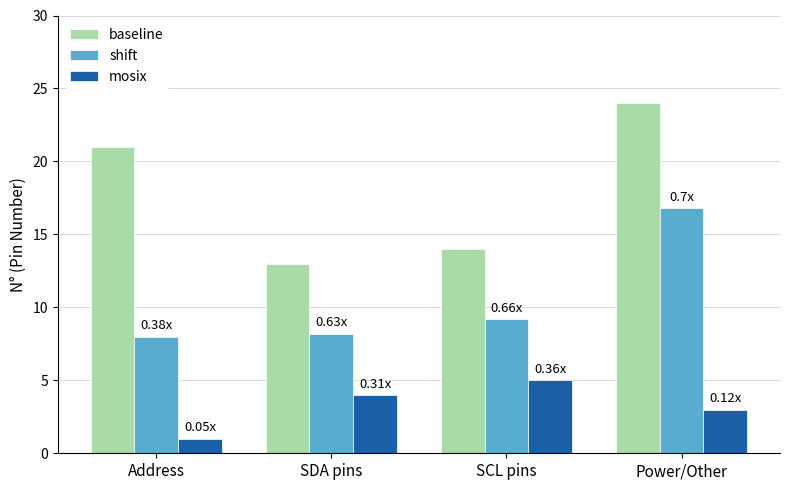

What are all the series names shown in the legend?

baseline, shift, mosix